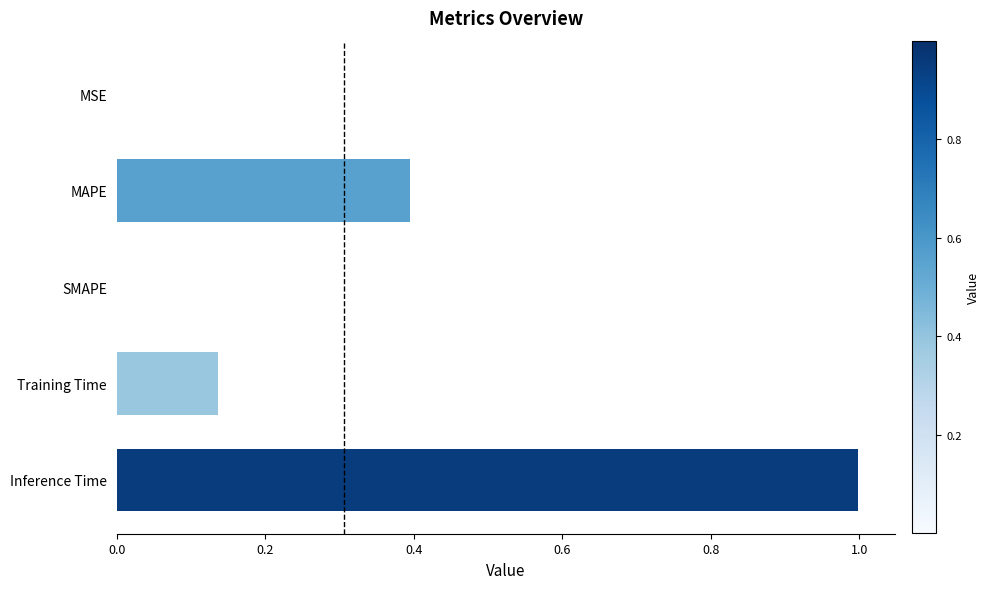

Which has a higher value, MSE or Inference Time?

Inference Time